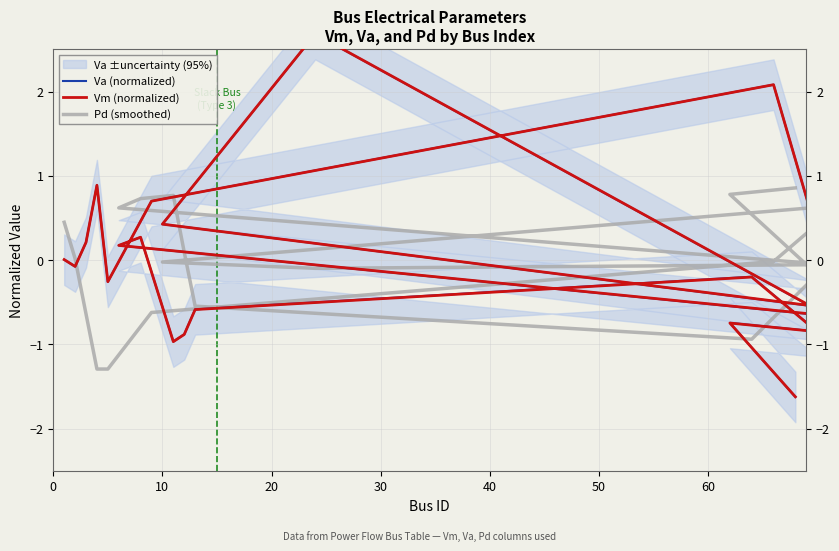

True or false: Va (normalized) and Pd (smoothed) cross at least once.

True